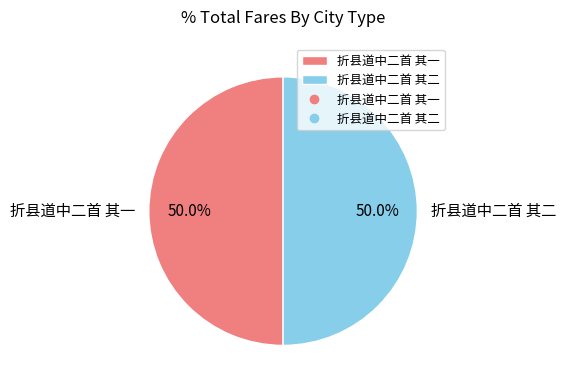

What is the ratio of the value at 折县道中二首 其二 to the value at 折县道中二首 其一?

1.0